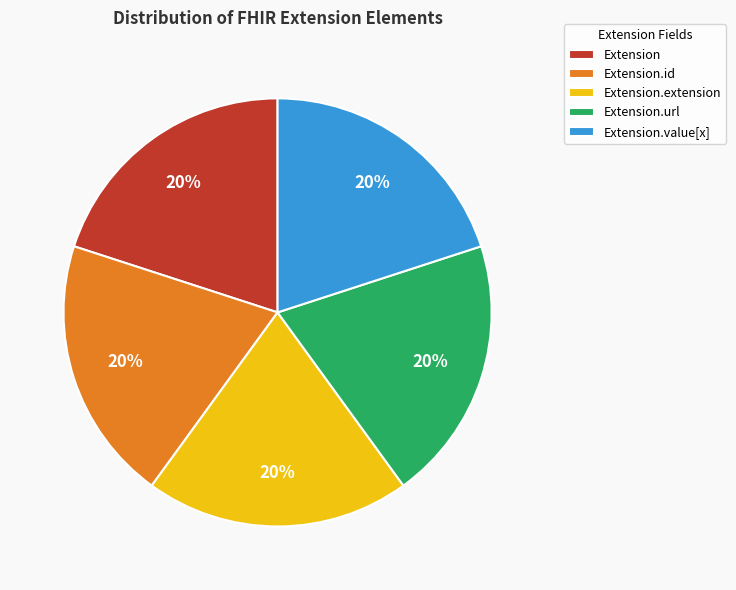

To the nearest percent, what is the average slice percentage?

20%